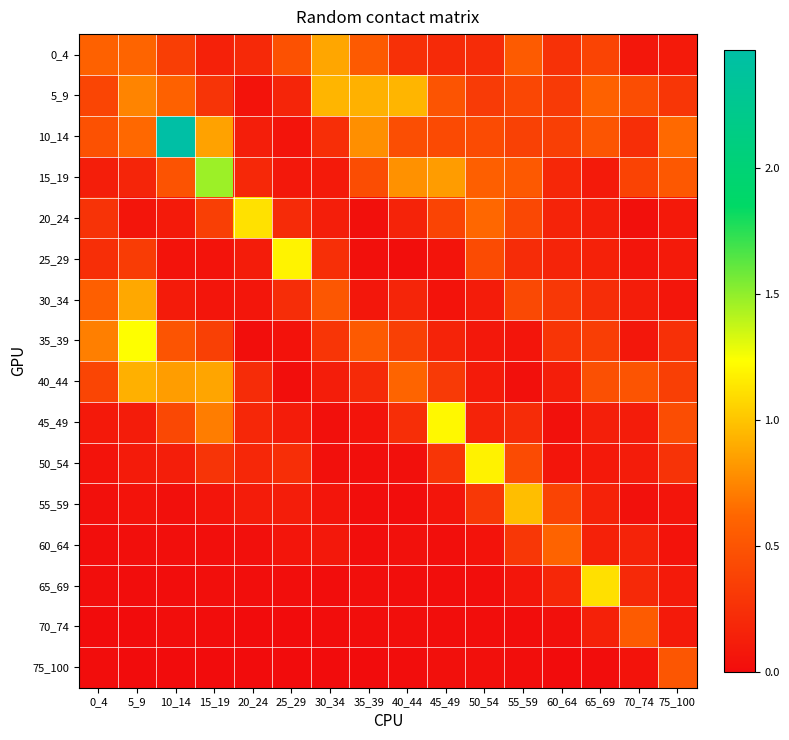

Which series has the largest total across all categories?

10_14